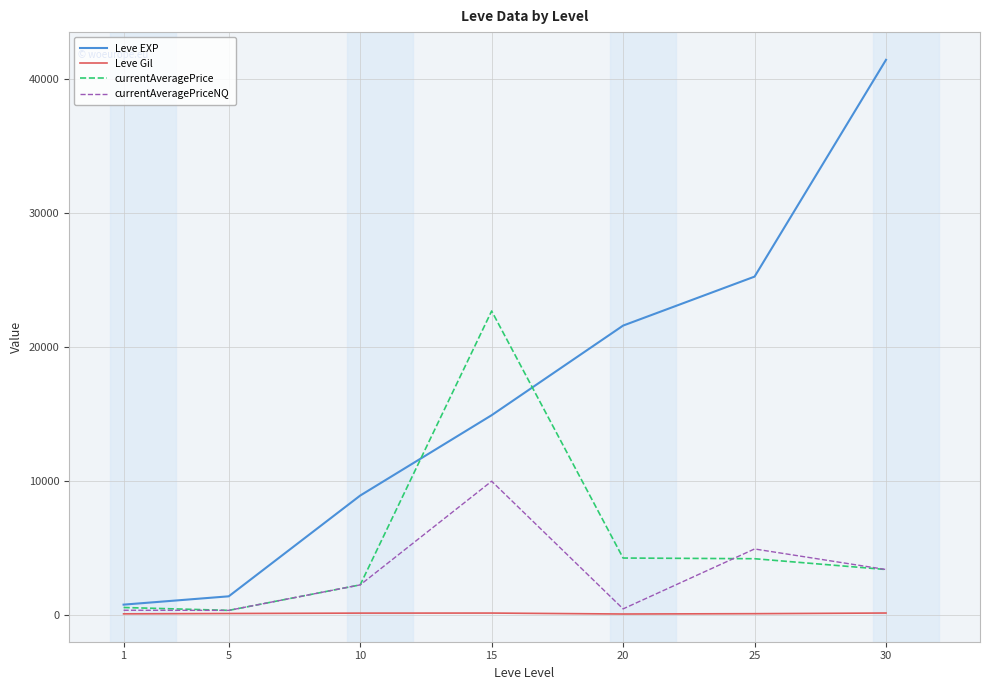

What is the maximum value shown in the chart?

41410.0